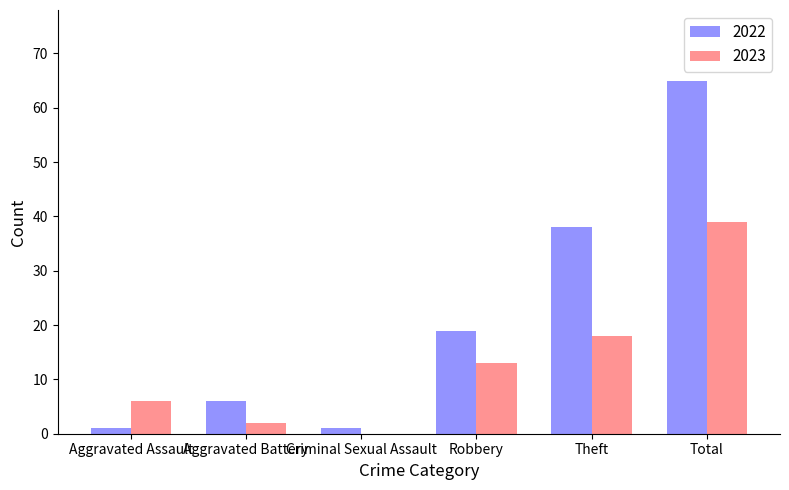

Reading left to right, extract all data points from this chart.

2022: Aggravated Assault=1	Aggravated Battery=6	Criminal Sexual Assault=1	Robbery=19	Theft=38	Total=65
2023: Aggravated Assault=6	Aggravated Battery=2	Criminal Sexual Assault=0	Robbery=13	Theft=18	Total=39